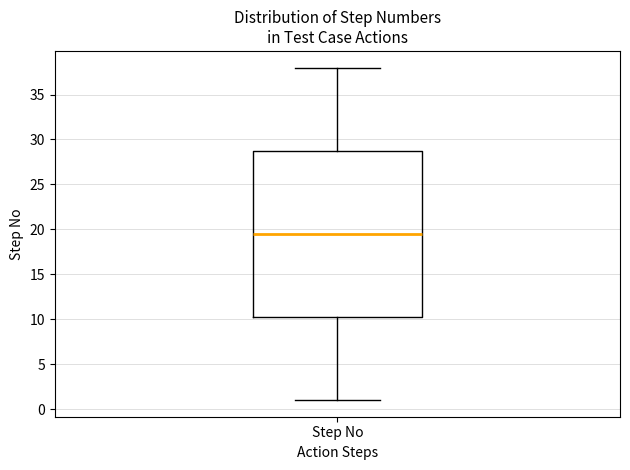

Read this box plot against the y-axis: the position of the median line, the range covered by the box, and the ends of both whiskers. The values are not printed on the chart, so give them approximately, as read against the axis.

median 19.5, box 10.5 to 29.0, whiskers 1.0 to 38.0